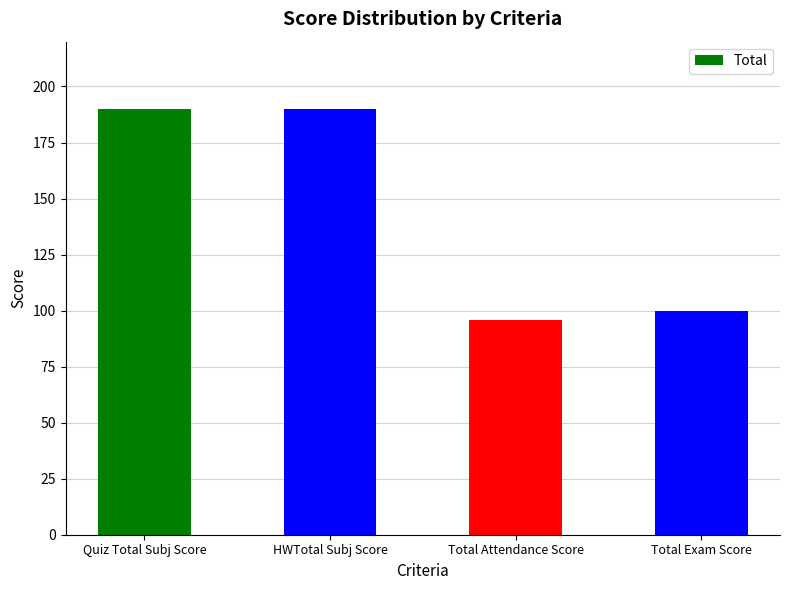

What is the maximum value shown in the chart?

190